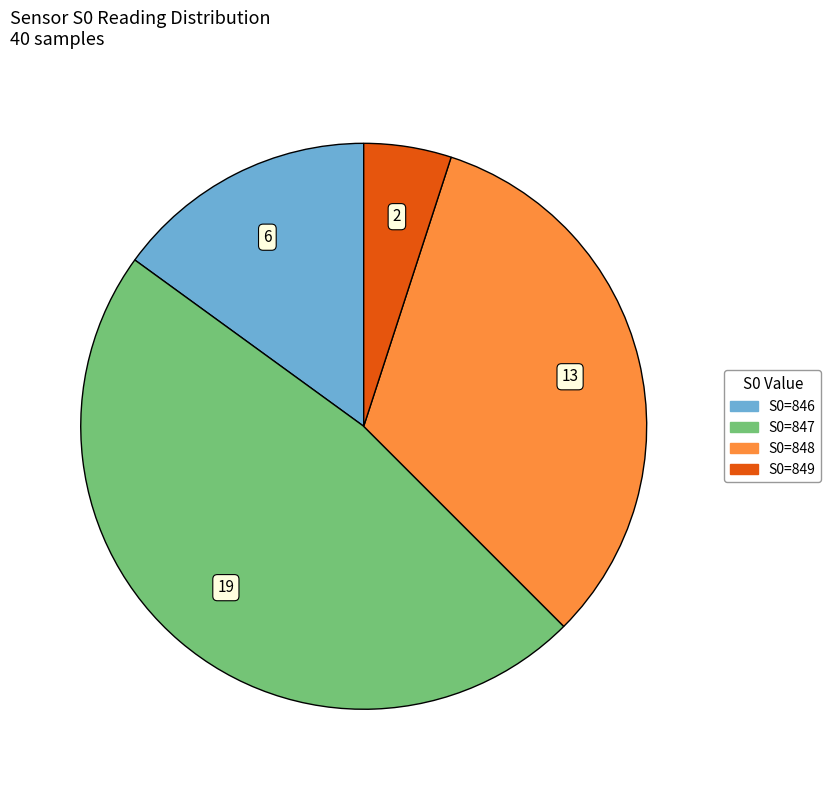

Combined, do S0=849 and S0=847 account for over 50%?

Yes